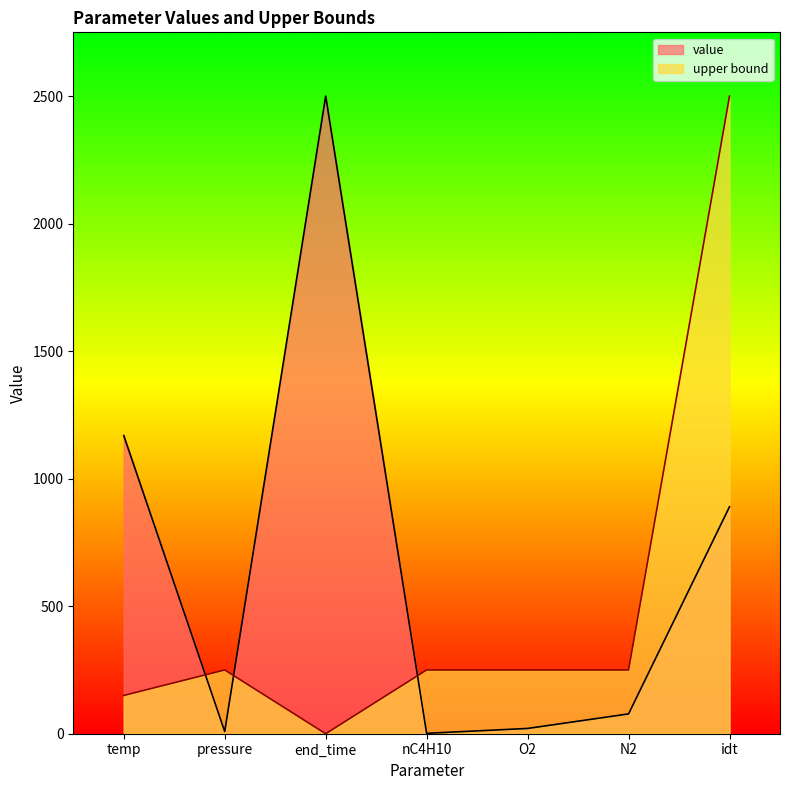

True or false: upper bound and value cross at least once.

True